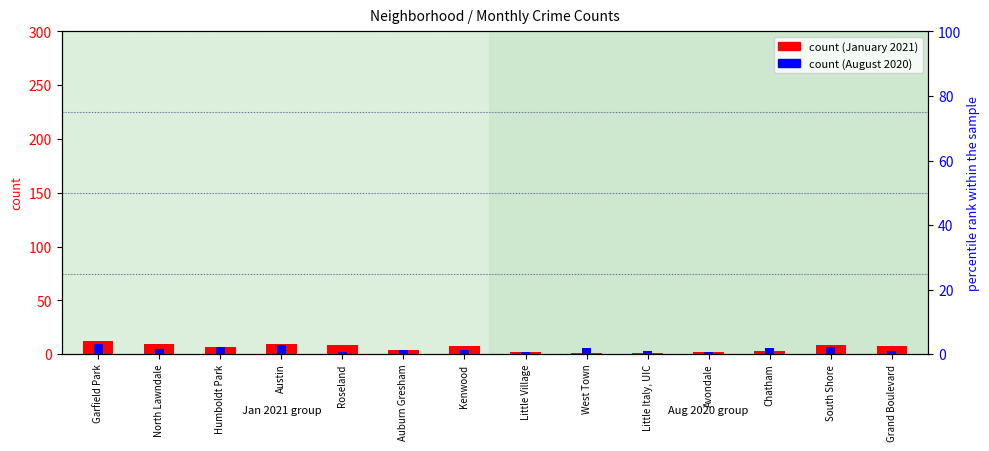

List the labels in order of August 2020 value, smallest first.

Roseland, Little Village, Avondale, Little Italy, UIC, Grand Boulevard, Auburn Gresham, Kenwood, North Lawndale, West Town, Chatham, Humboldt Park, South Shore, Austin, Garfield Park